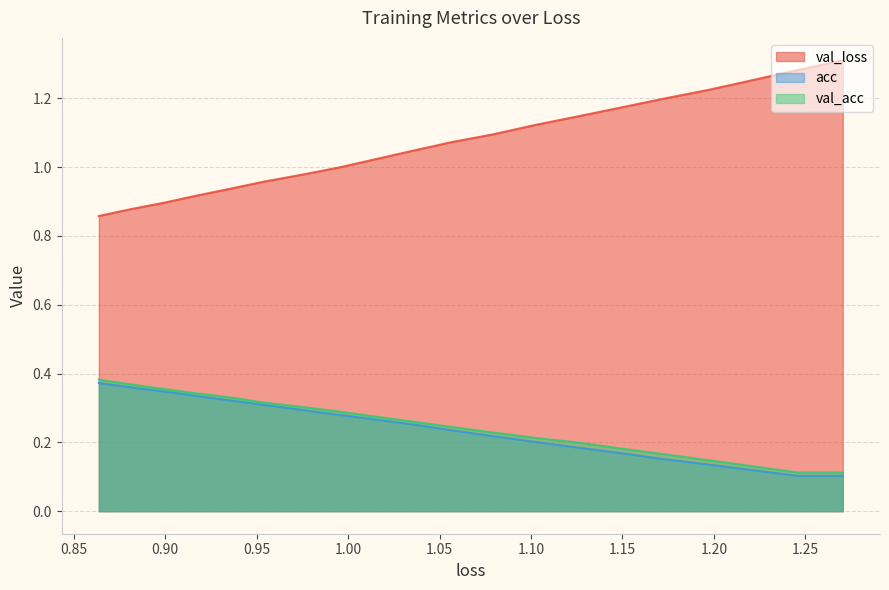

What is the smallest value displayed?

0.1